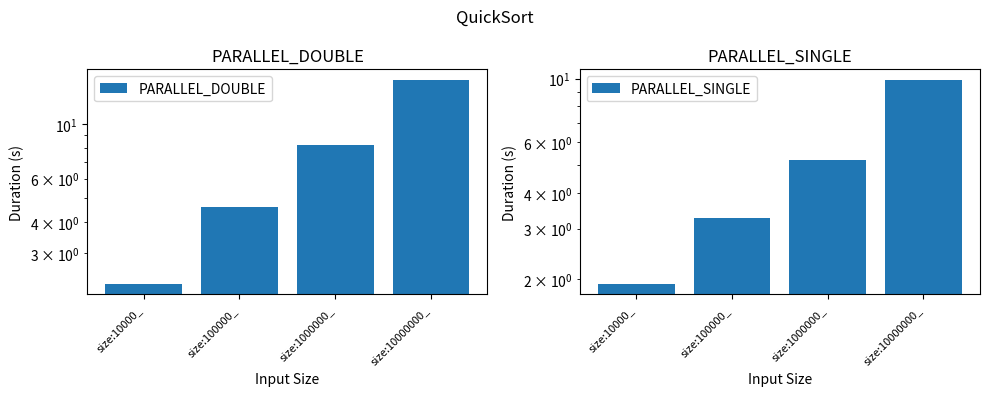

Reading left to right, extract all data points from this chart.

PARALLEL_DOUBLE: size:10000_=2.2	size:100000_=4.6	size:1000000_=8.2	size:10000000_=15.1
PARALLEL_SINGLE: size:10000_=1.9	size:100000_=3.3	size:1000000_=5.2	size:10000000_=9.9